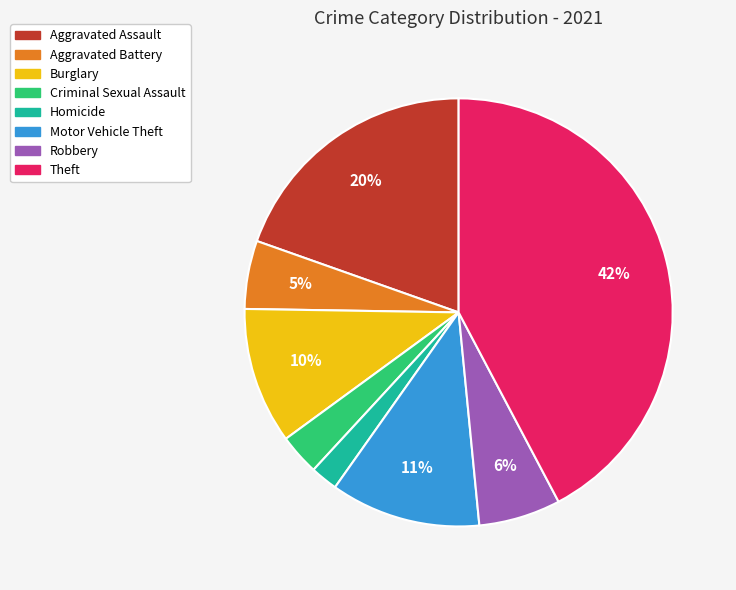

Does Robbery represent more than half of the total?

No